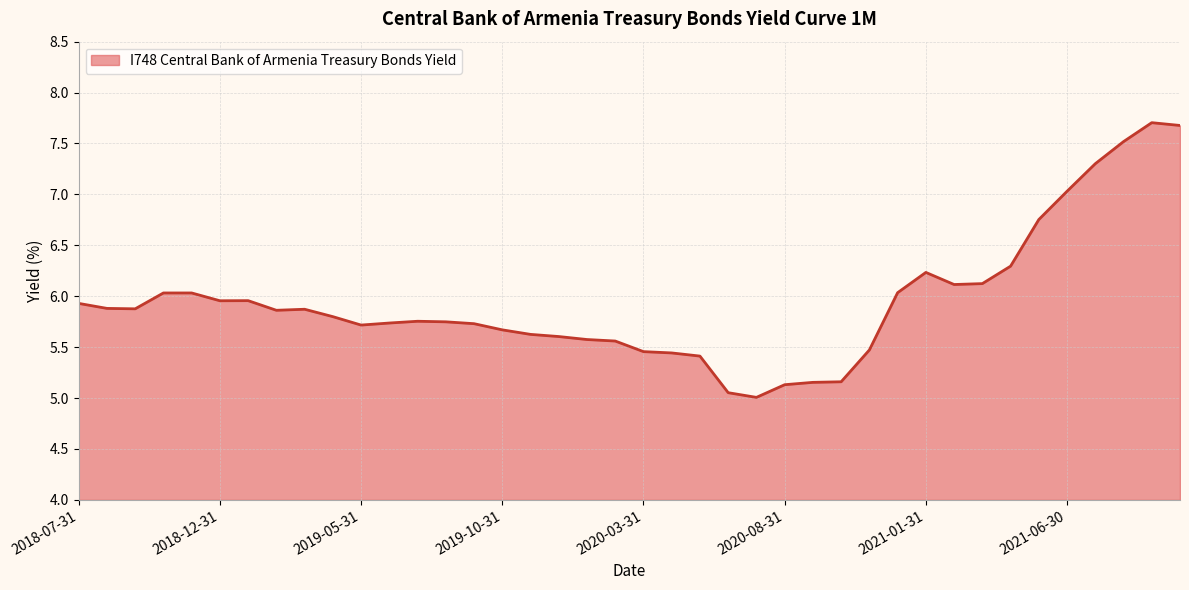

What is the difference between the maximum and minimum values?

2.7